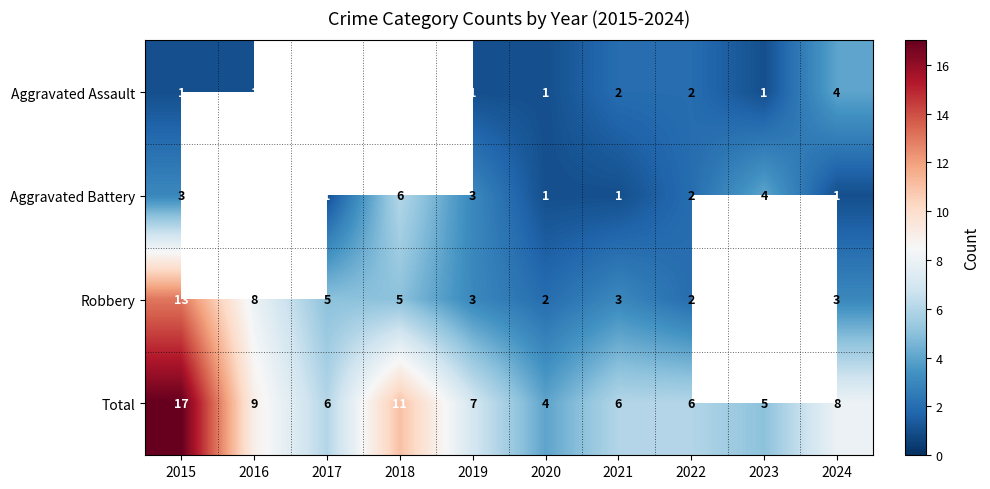

Is the value of Aggravated Battery at 2021 greater than the value of Total at 2023?

No